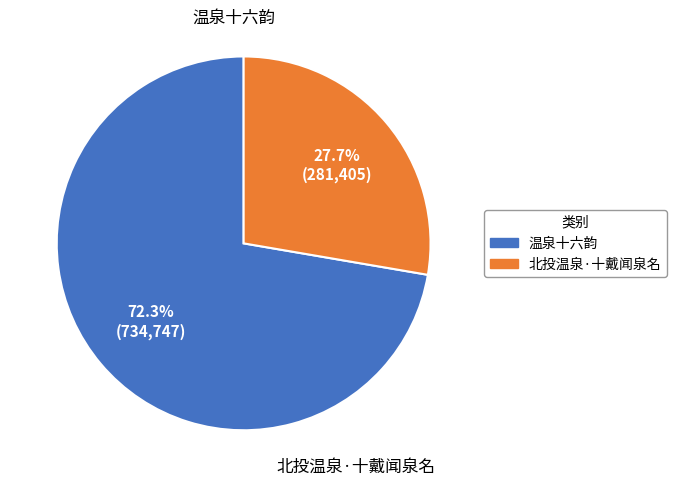

To the nearest percent, what is the average slice percentage?

50%